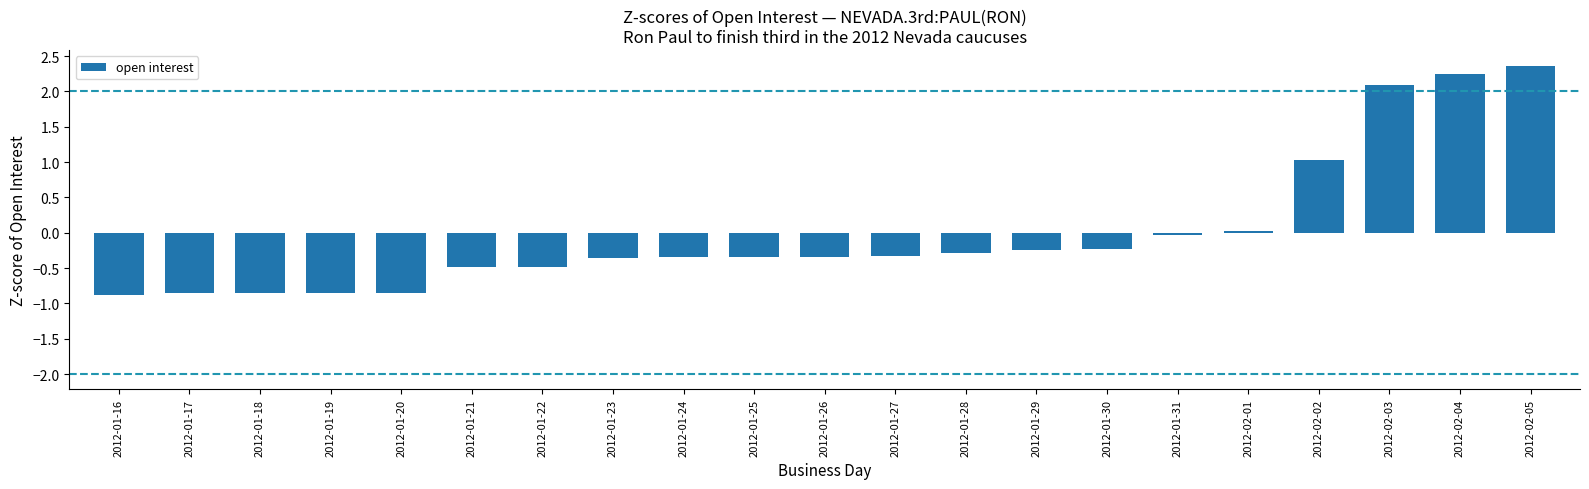

What is the value of the 8th bar from the left?

-0.4